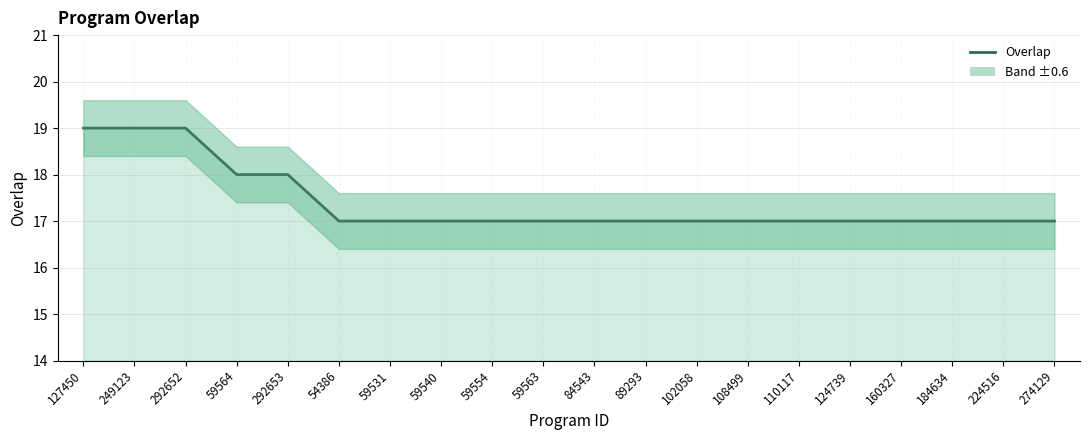

What is the greatest value displayed?

19